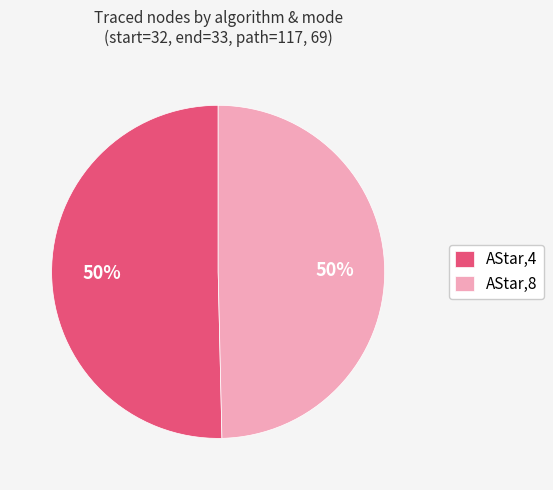

To the nearest percent, what is the average slice percentage?

50%